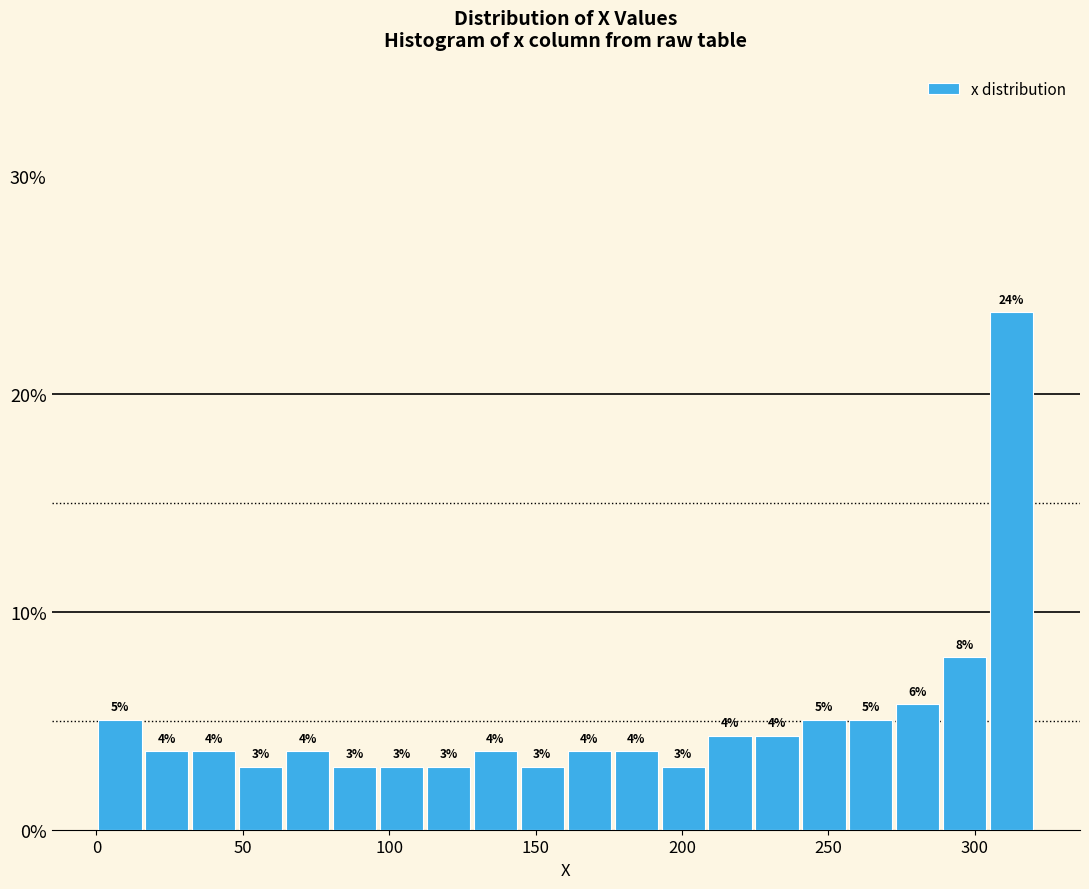

Around what value on the x-axis is the tallest bar? Give the approximate position of its centre, as read against the axis.

315